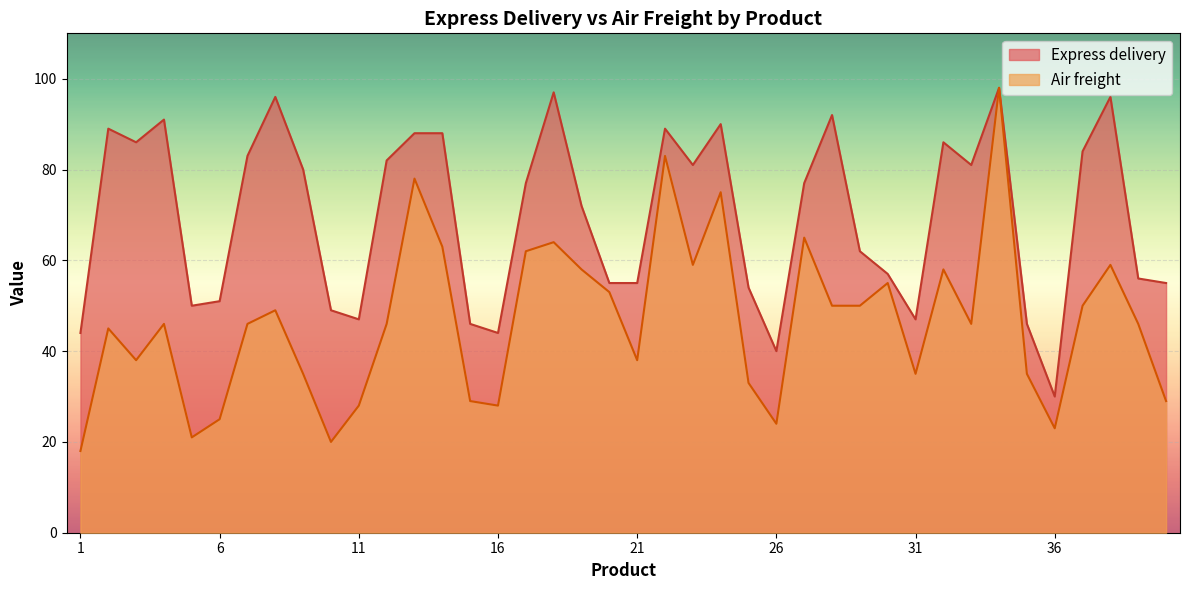

How many categories are shown in the chart?

40